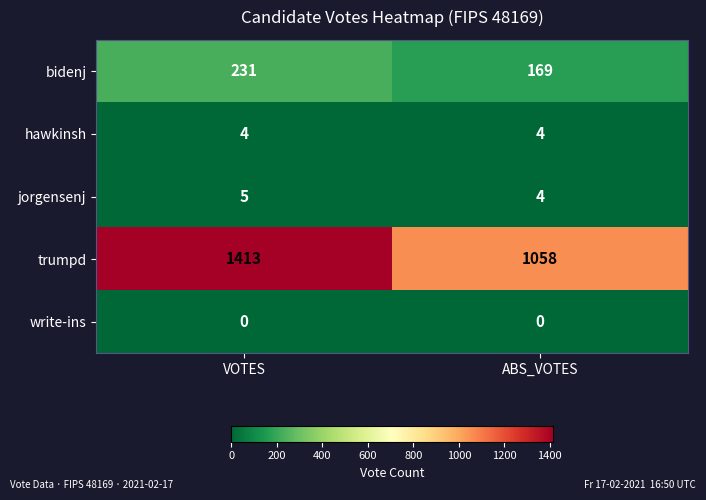

At which category does the chart reach its peak across all series?

VOTES